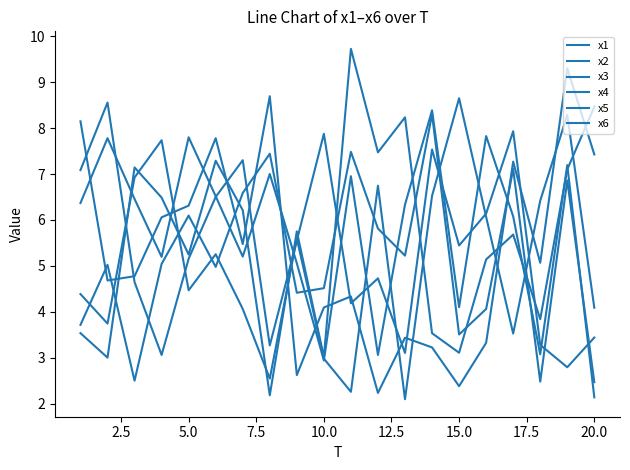

Reading right to left, what are all the values shown in this chart?

x1: 3.4	2.8	3.3	7.9	6.1	5.4	7.5	3.1	4.7	4.2	7.9	5.6	3.3	7.3	6.5	5.2	3.1	4.6	8.6	7.1
x2: 8.5	7.1	3.8	5.7	5.1	3.1	3.5	8.2	7.5	9.7	3.0	5.8	2.2	6.2	7.3	5.2	6.5	7.1	3.0	3.5
x3: 4.1	8.3	6.4	3.5	6.1	8.7	6.5	2.1	6.7	2.3	3.0	5.6	2.5	4.1	5.3	4.5	7.7	6.9	3.7	4.4
x4: 7.4	9.3	5.1	7.3	3.3	2.4	3.2	3.4	2.2	4.3	4.1	2.6	8.7	5.5	7.8	6.3	6.1	4.8	4.7	8.1
x5: 2.1	7.2	3.1	6.1	7.8	4.1	8.4	6.3	3.1	7.0	2.9	5.1	7.0	5.2	6.5	7.8	5.2	6.5	7.8	6.4
x6: 2.5	6.9	2.5	7.1	4.1	3.5	8.3	5.2	5.8	7.5	4.5	4.4	7.4	6.6	5.0	6.1	5.0	2.5	5.0	3.7